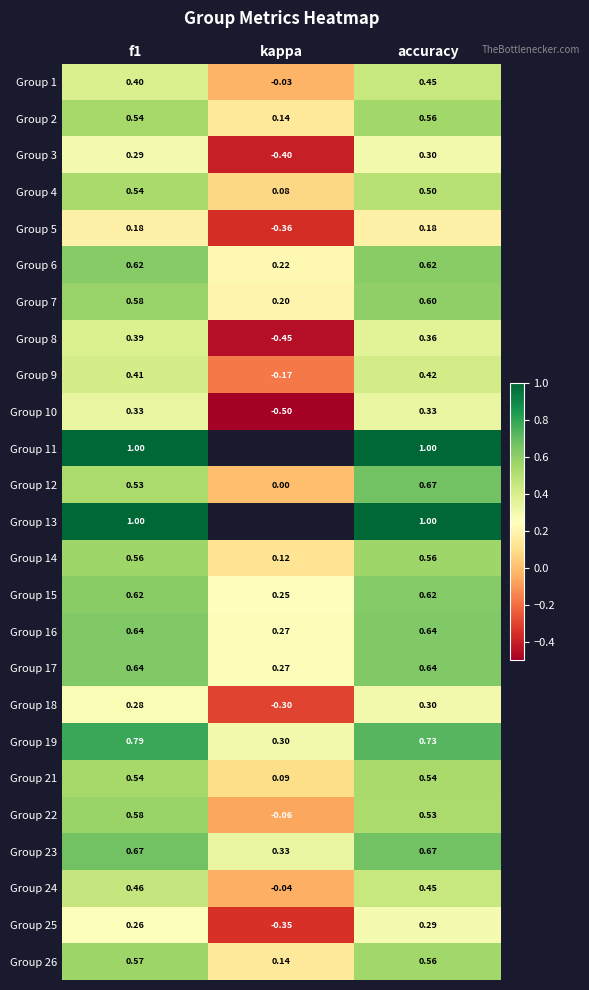

Count the number of data series in this chart.

25